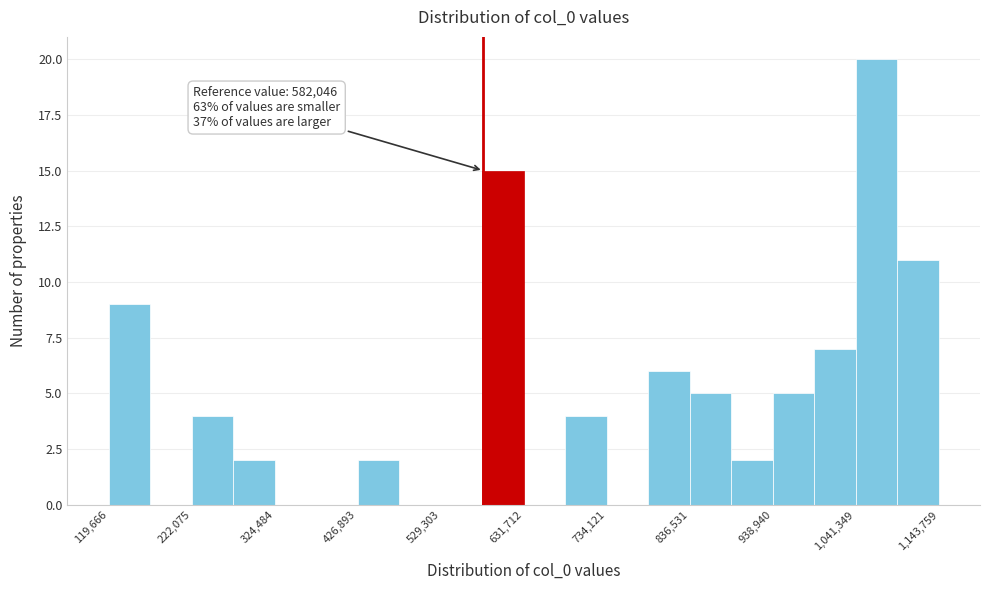

Around what value on the x-axis is the tallest bar? Give the approximate position of its centre, as read against the axis.

1060000